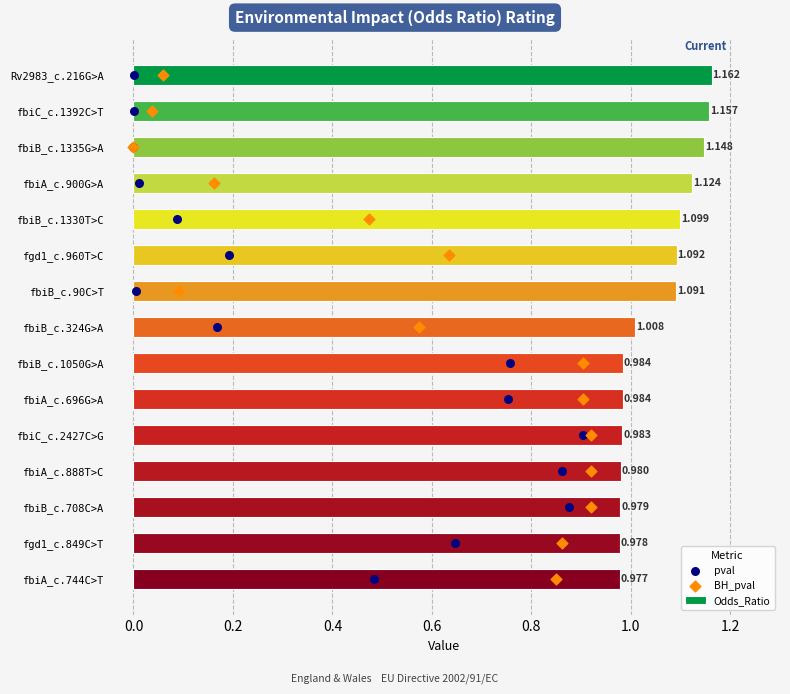

How many data points in Odds_Ratio are above 1?

8